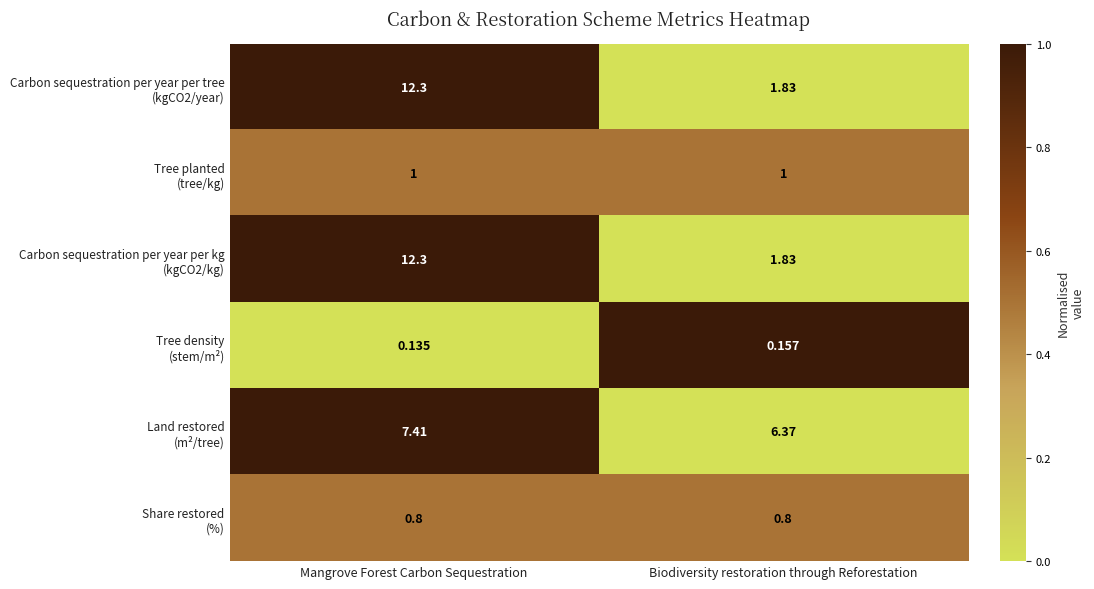

At which category is the sum across all series the highest?

Mangrove Forest Carbon Sequestration